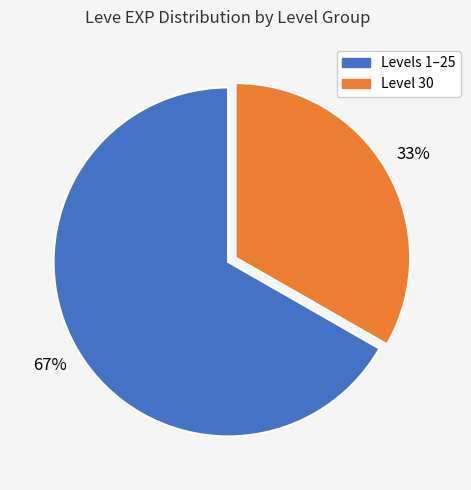

To the nearest percent, what is the average slice percentage?

50%